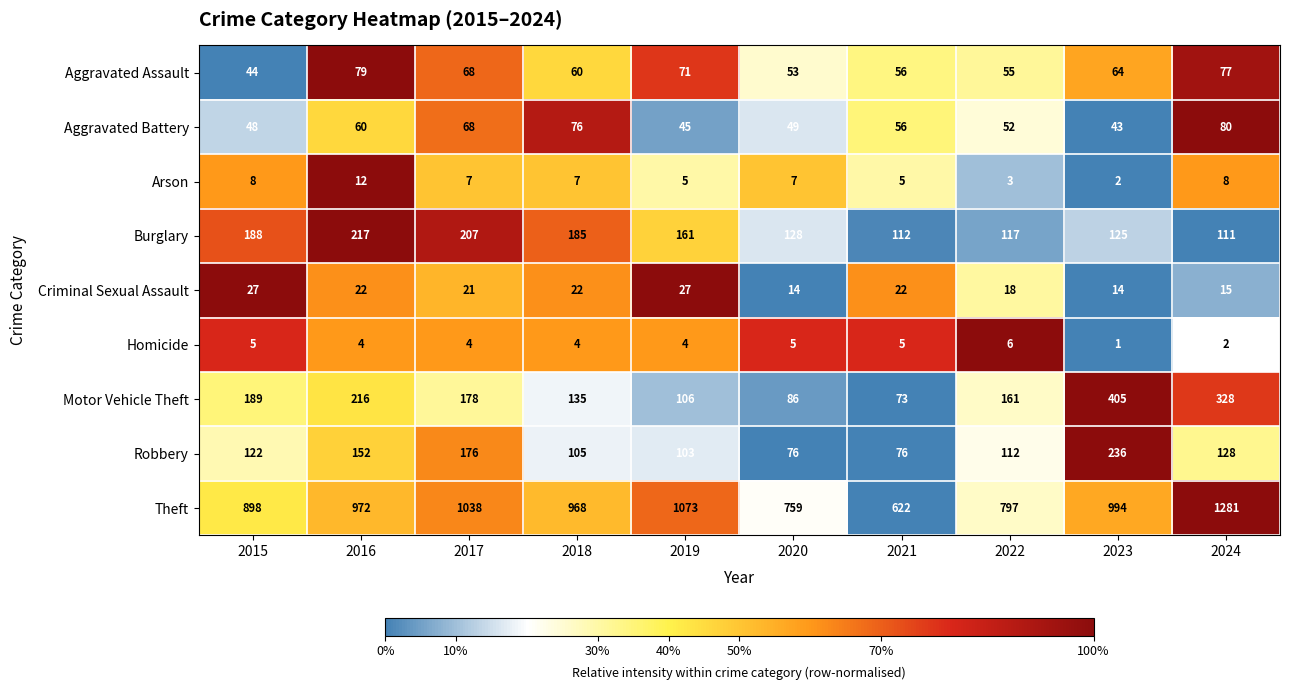

The value of Homicide at 2017 is 4. True or false?

True